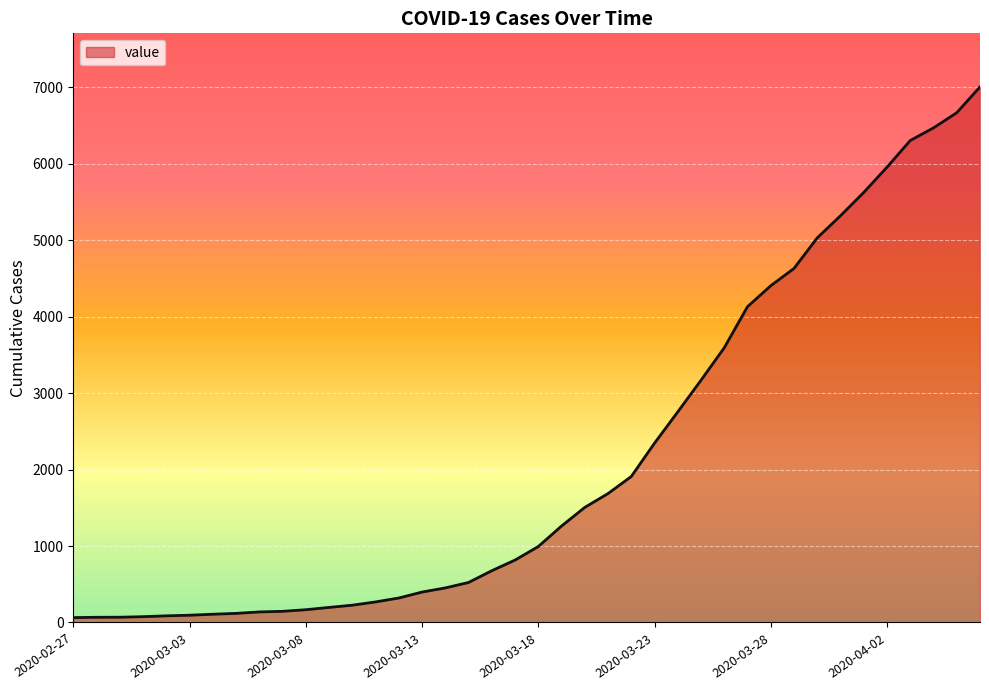

What is the difference between the maximum and minimum values?

6940